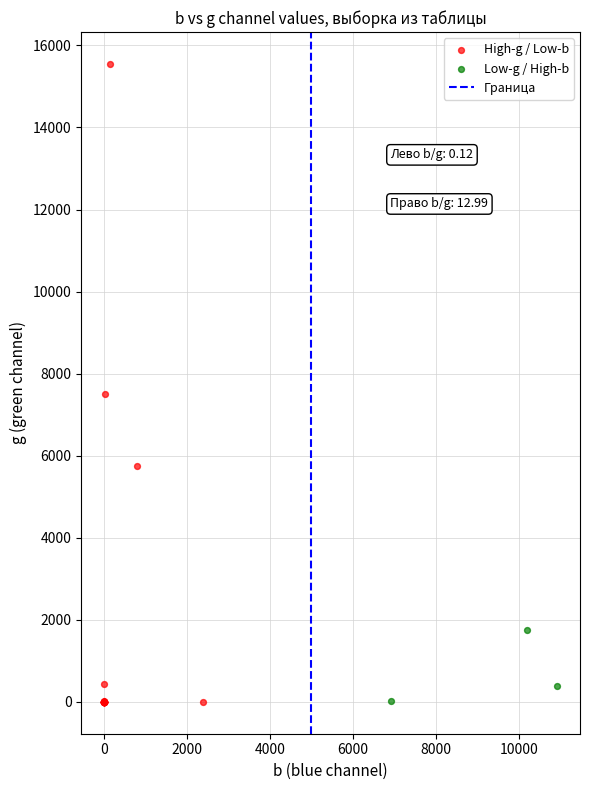

Which series contains the highest Y value?

High-g / Low-b